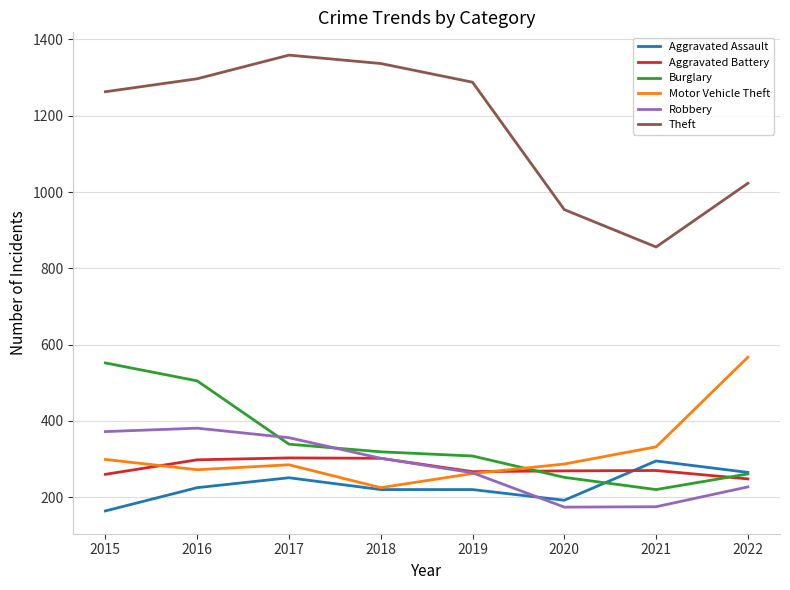

Between 2015 and 2017, which series saw the biggest shift?

Burglary